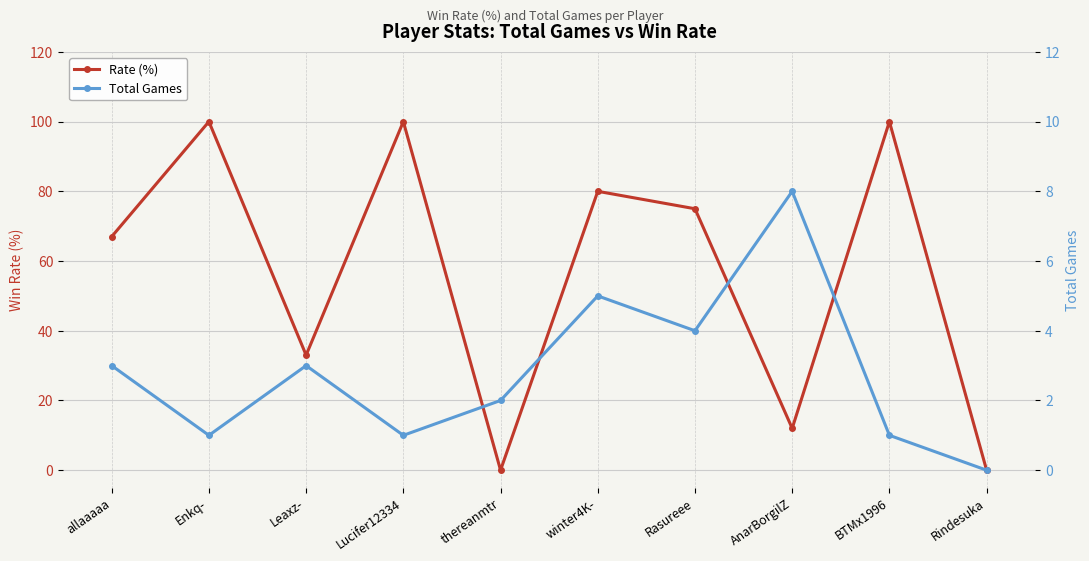

How many series are shown in this chart?

2